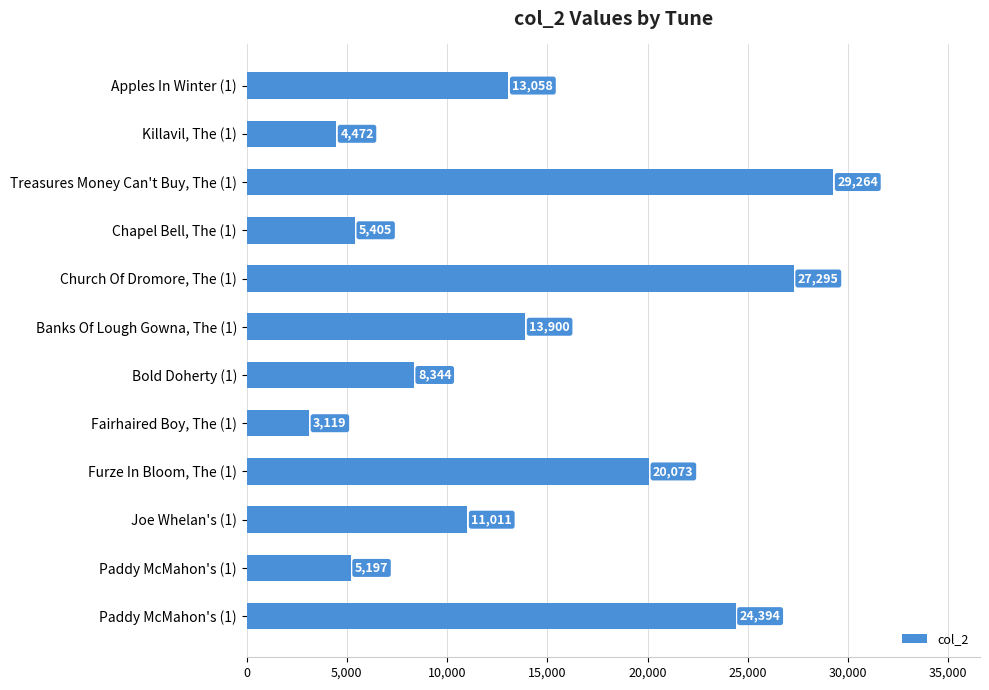

Which label corresponds to the smallest value in the chart?

Fairhaired Boy, The (1)